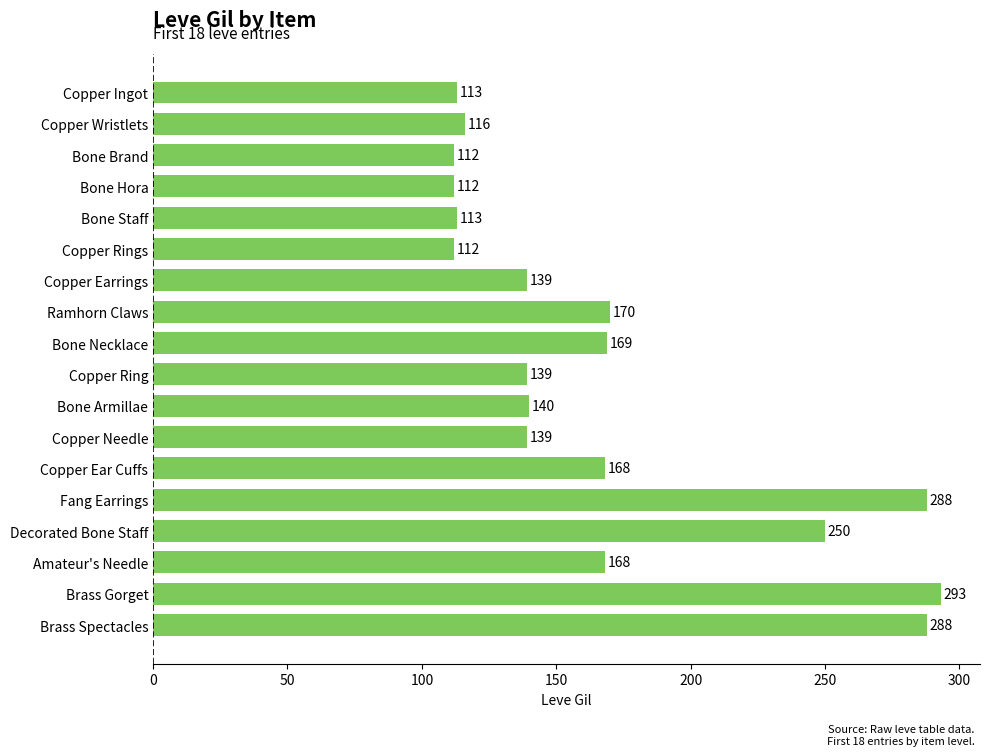

Reading bottom to top, transcribe all the data shown in this chart.

288	293	168	250	288	168	139	140	139	169	170	139	112	113	112	112	116	113